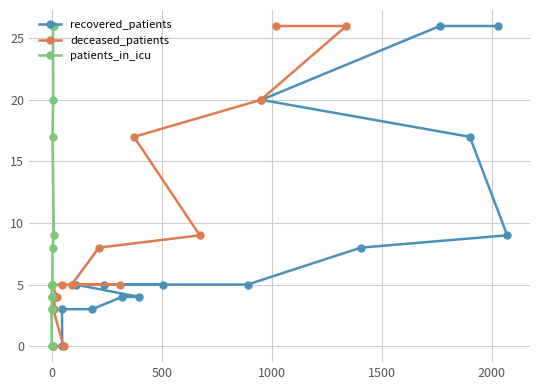

What is the highest value of the recovered_patients series?

26